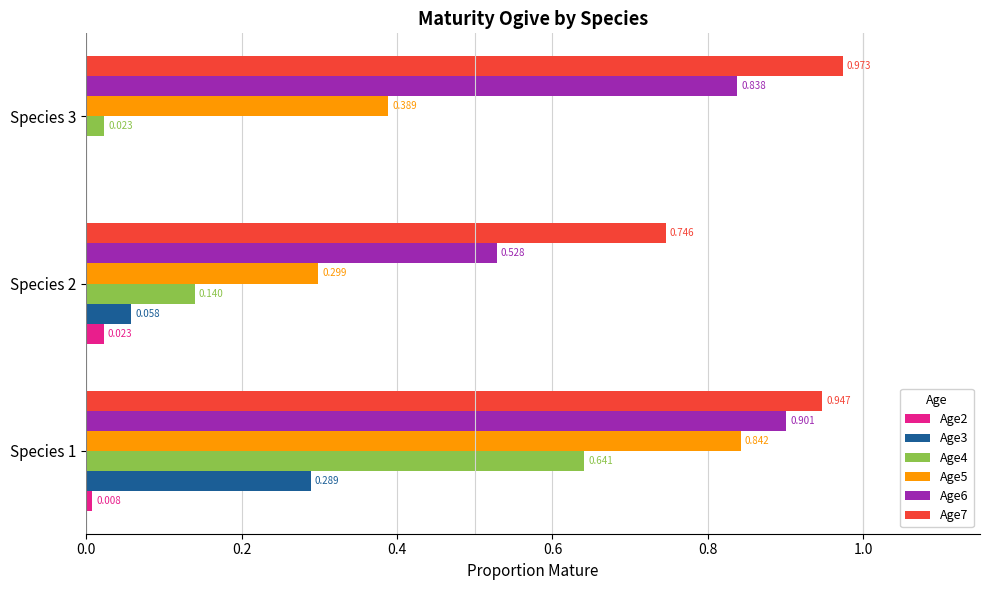

Is the value of Age2 at Species 3 greater than the value of Age6 at Species 3?

No